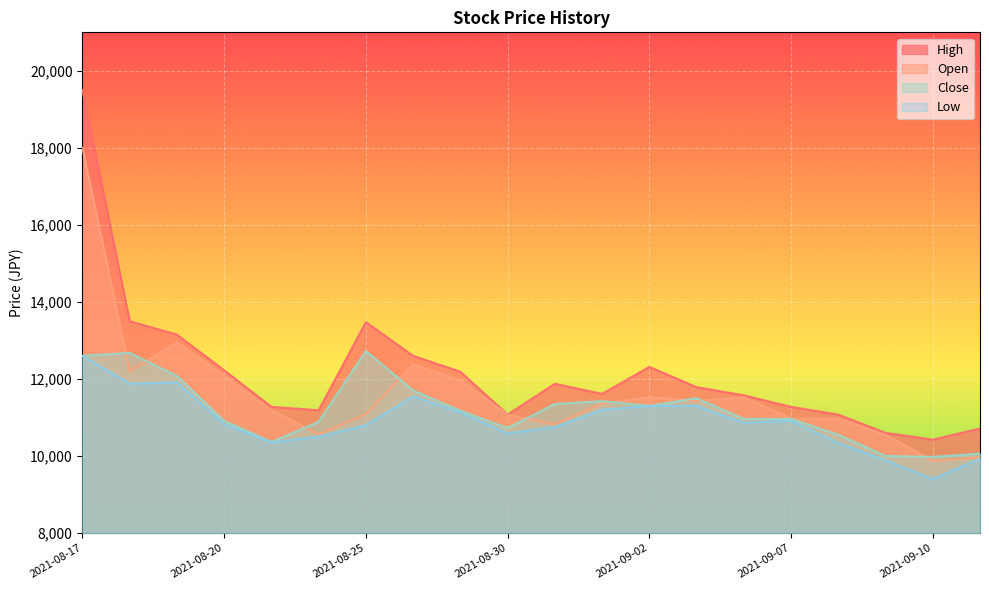

How many data points does each series have?

20